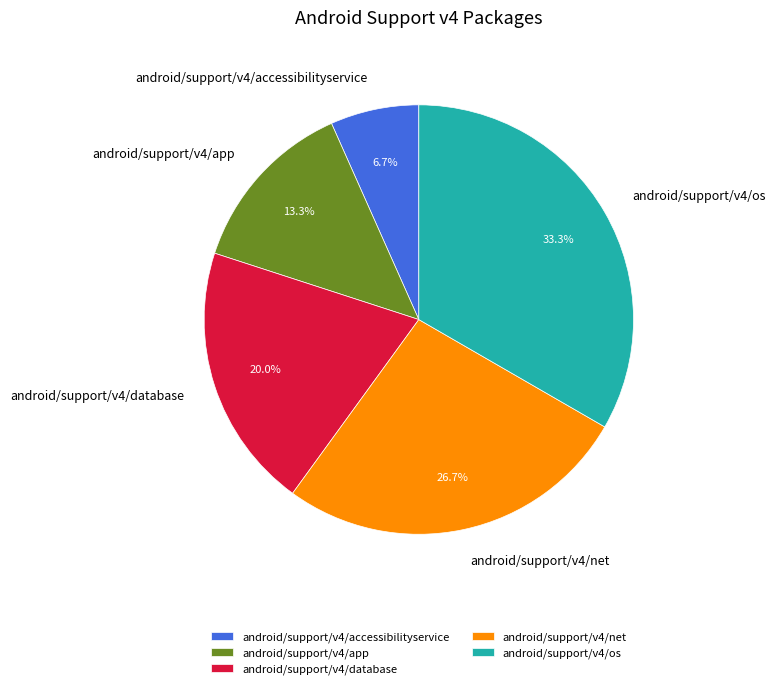

How many segments does this pie chart have?

5